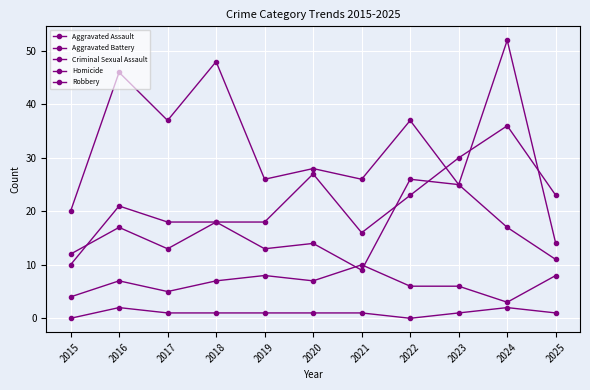

Does the chart have visible grid lines?

Yes